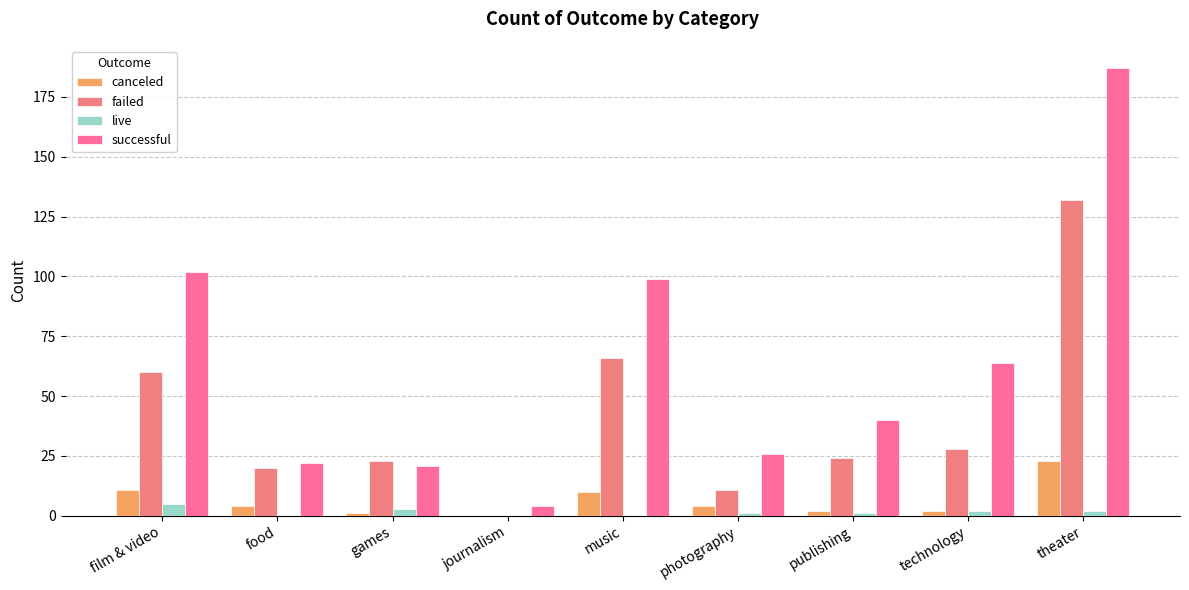

At games, list the series in order from smallest to largest.

canceled, live, successful, failed